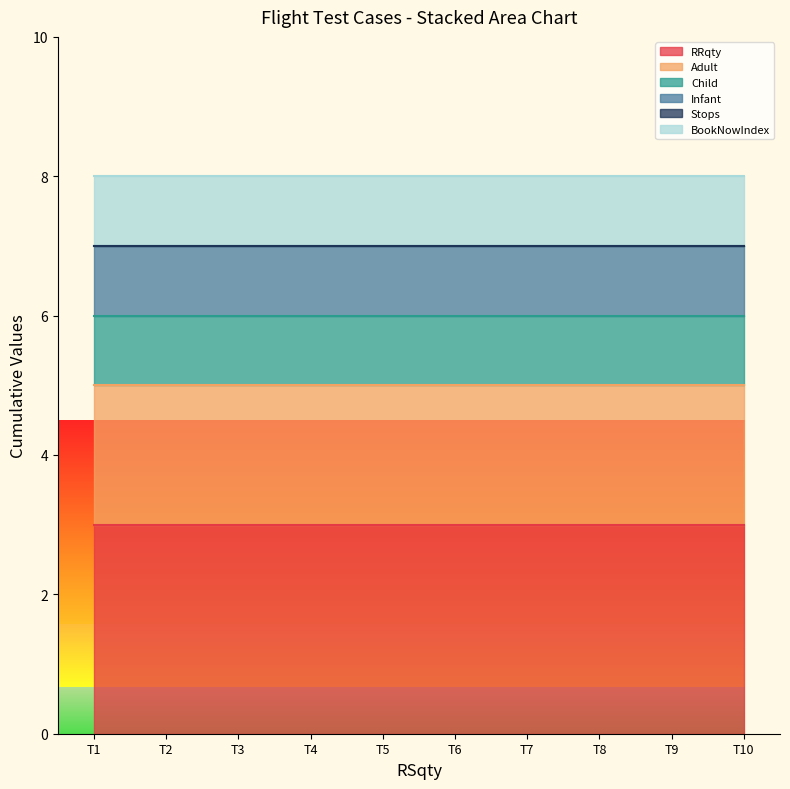

True or false: RRqty and BookNowIndex intersect in this chart.

False